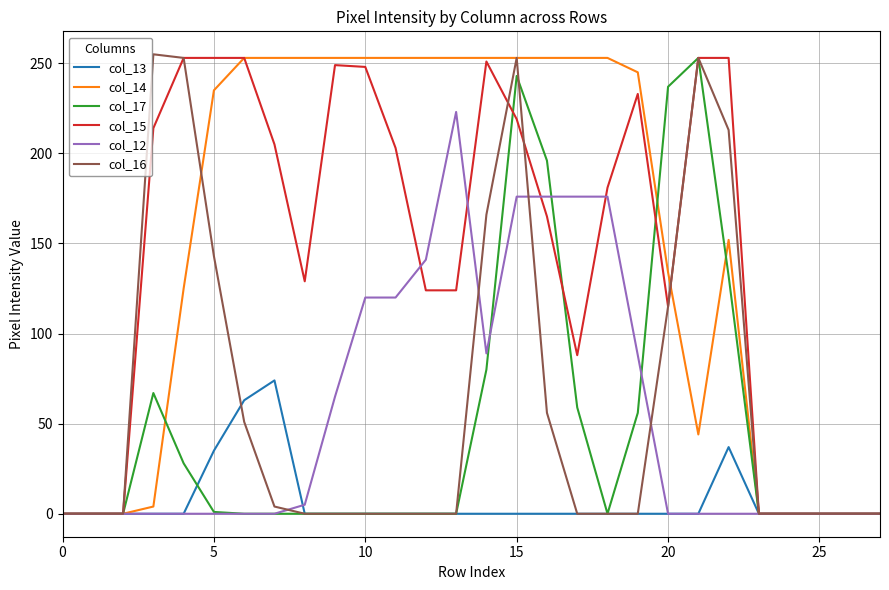

What is the maximum value for col_17?

253